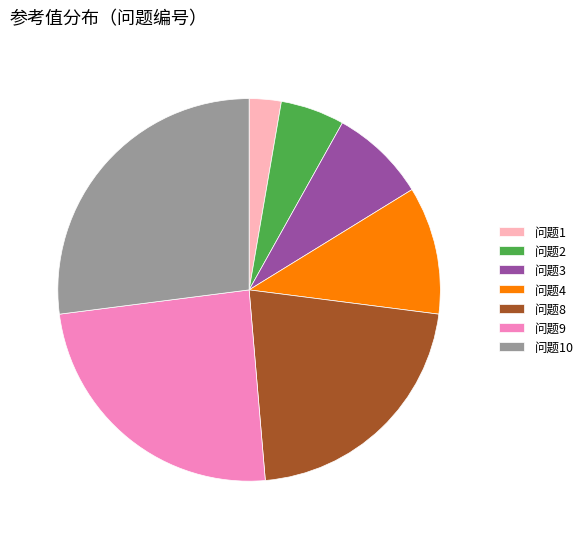

What is the smallest slice in the pie chart?

问题1